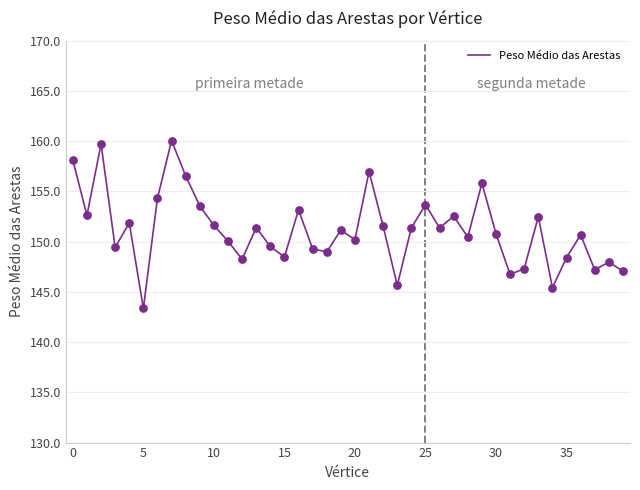

What is the maximum value shown in the chart?

160.1